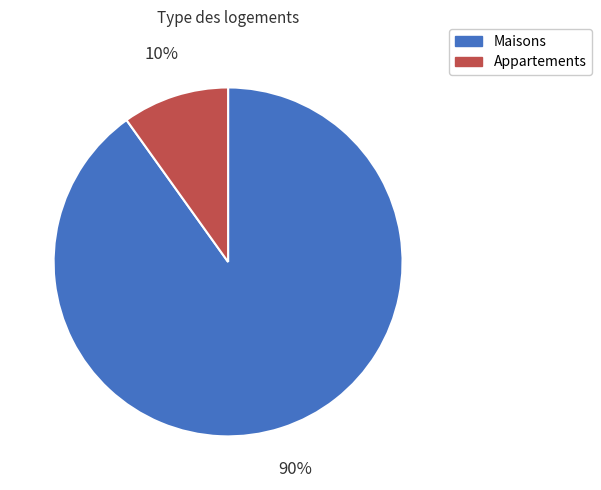

Does Maisons account for over 50% of the chart?

Yes